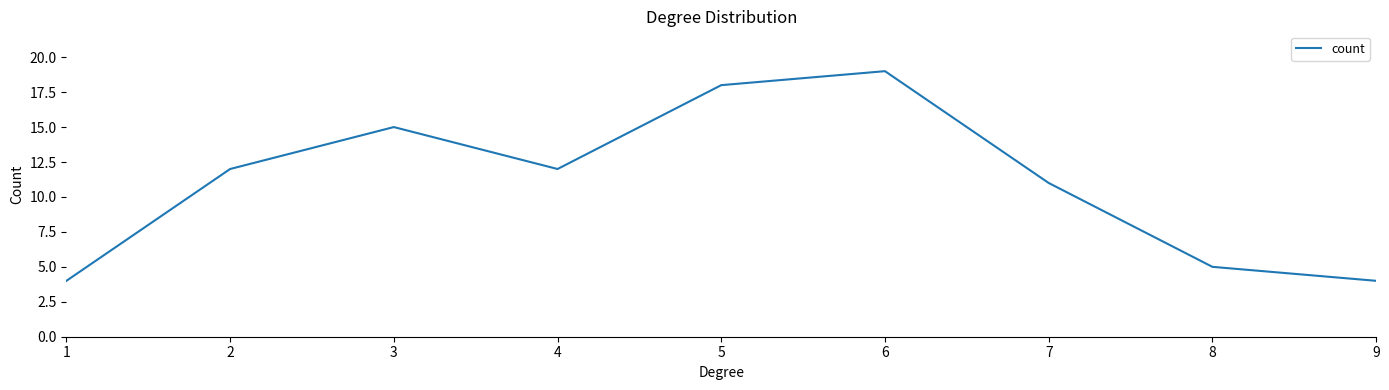

How many lines are shown in the chart?

1